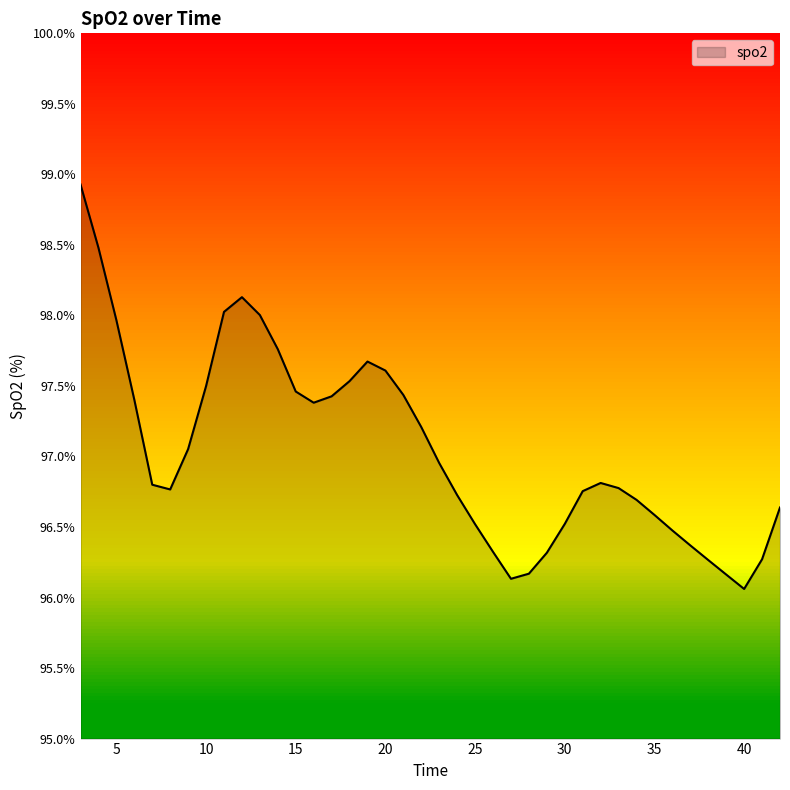

What is the difference between the maximum and minimum values?

2.9